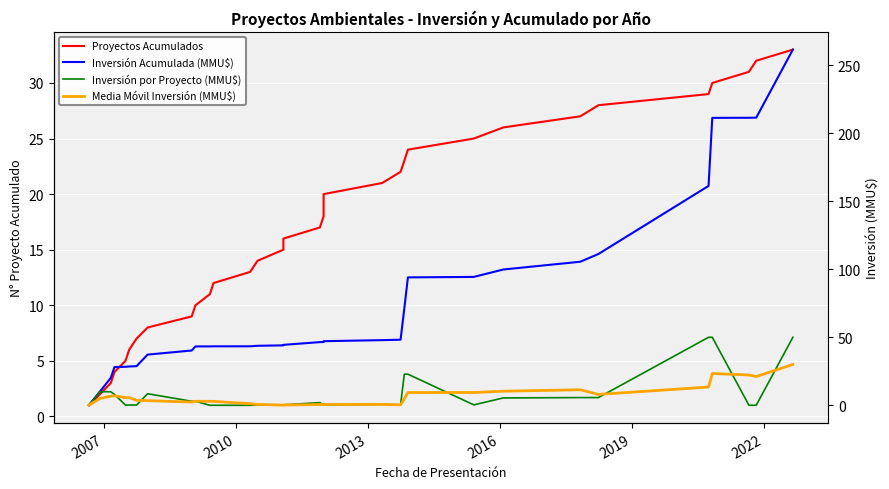

What is the value of the Media Móvil Inversión (MMU$) point at the 19th from the left?

0.7